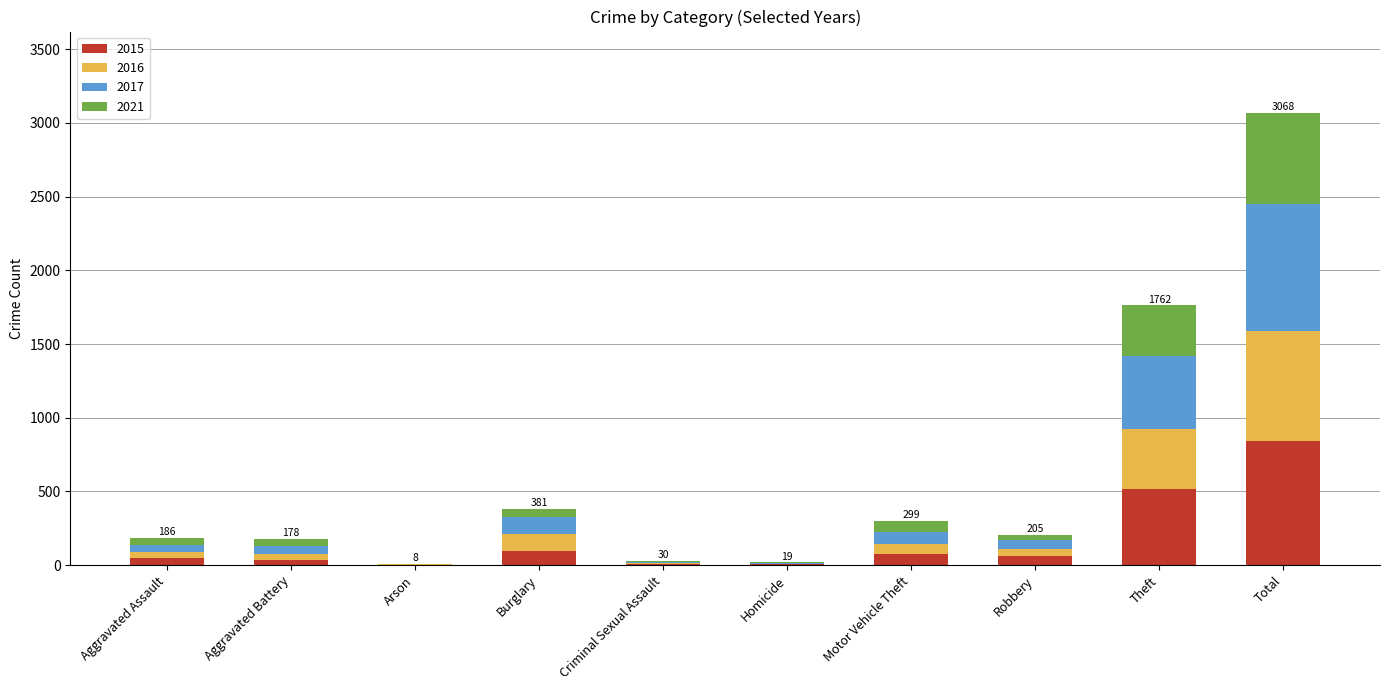

Are the bars horizontal?

No